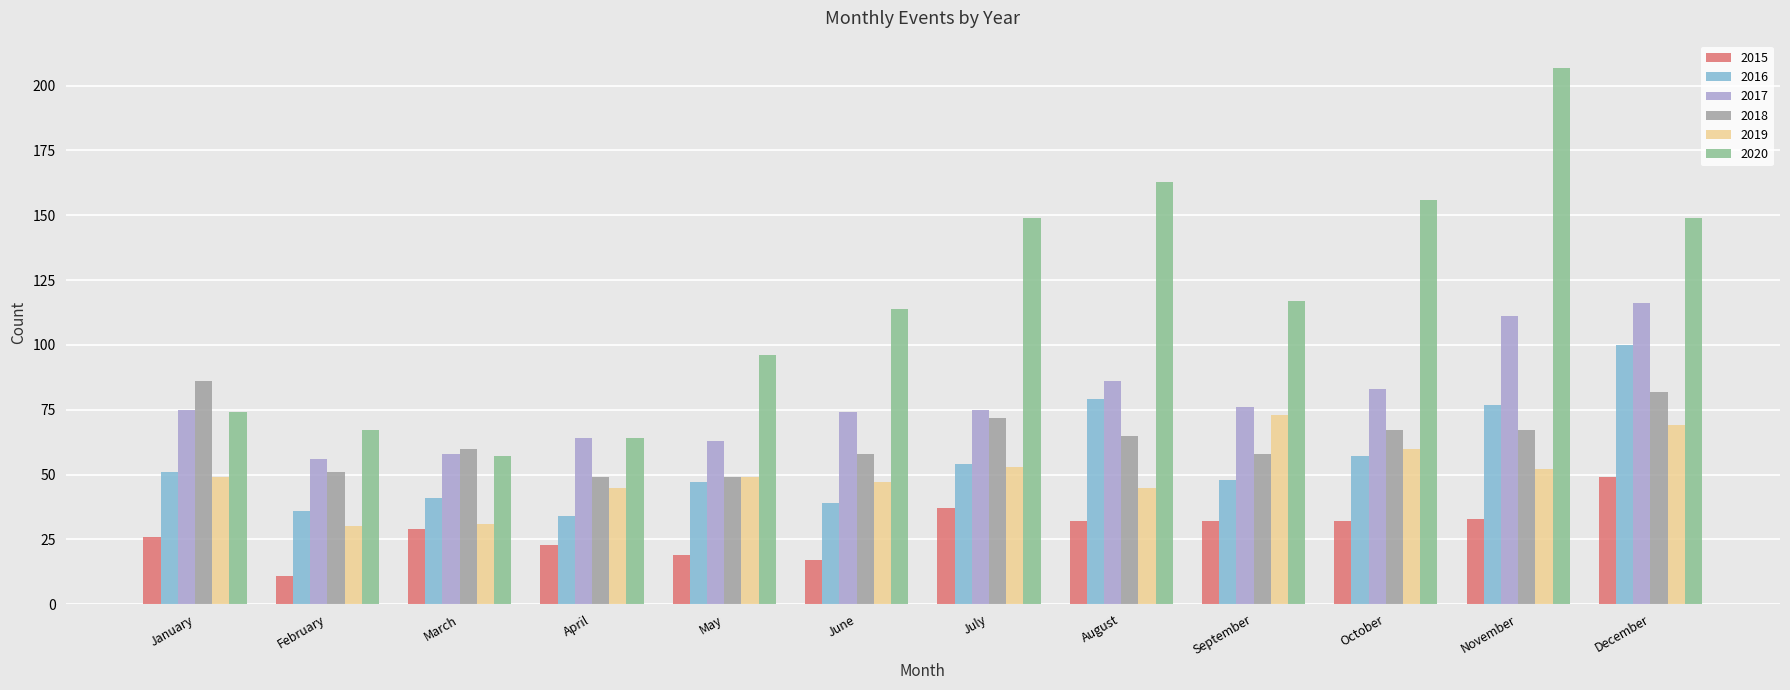

Rank the series at November from lowest to highest value.

2015, 2019, 2018, 2016, 2017, 2020